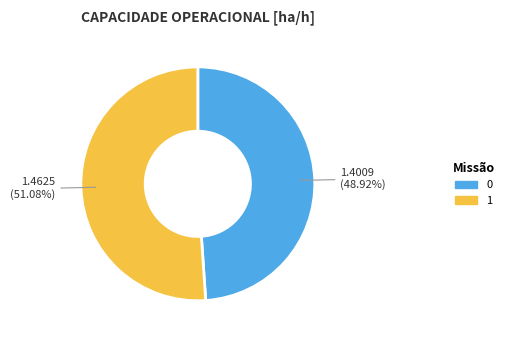

Combined, what portion of the pie is 1 and 0?

100.0%